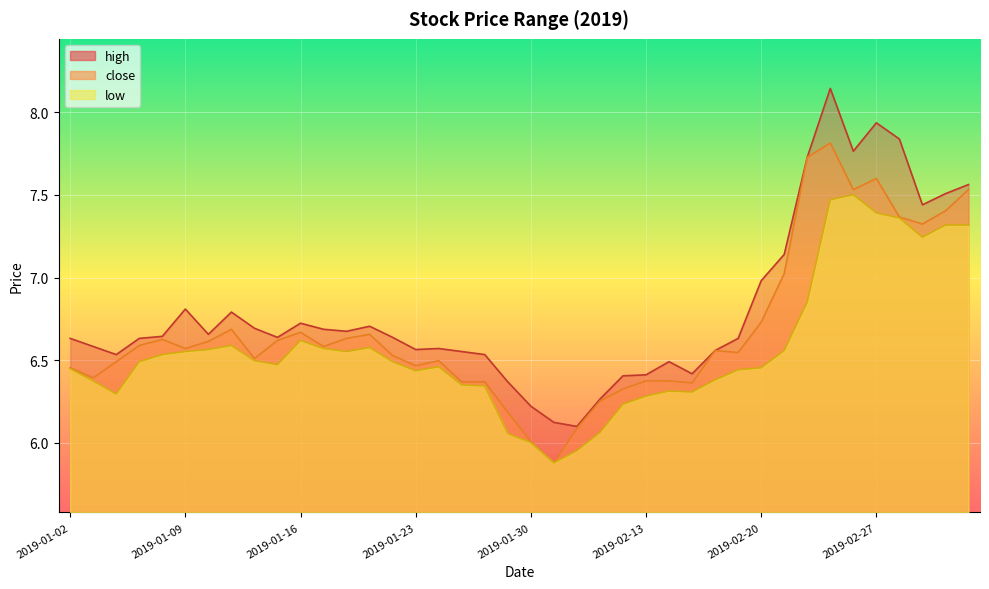

Reading left to right, transcribe all the data shown in this chart.

close: 2019-01-02=6.5	2019-01-03=6.4	2019-01-04=6.5	2019-01-07=6.6	2019-01-08=6.6	2019-01-09=6.6	2019-01-10=6.6	2019-01-11=6.7	2019-01-14=6.5	2019-01-15=6.6	2019-01-16=6.7	2019-01-17=6.6	2019-01-18=6.6	2019-01-21=6.7	2019-01-22=6.5	2019-01-23=6.5	2019-01-24=6.5	2019-01-25=6.4	2019-01-28=6.4	2019-01-29=6.2	2019-01-30=6.0	2019-01-31=5.9	2019-02-01=6.1	2019-02-11=6.3	2019-02-12=6.3	2019-02-13=6.4	2019-02-14=6.4	2019-02-15=6.4	2019-02-18=6.6	2019-02-19=6.5	2019-02-20=6.7	2019-02-21=7.0	2019-02-22=7.7	2019-02-25=7.8	2019-02-26=7.5	2019-02-27=7.6	2019-02-28=7.4	2019-03-01=7.3	2019-03-04=7.4	2019-03-05=7.5
high: 2019-01-02=6.6	2019-01-03=6.6	2019-01-04=6.5	2019-01-07=6.6	2019-01-08=6.6	2019-01-09=6.8	2019-01-10=6.7	2019-01-11=6.8	2019-01-14=6.7	2019-01-15=6.6	2019-01-16=6.7	2019-01-17=6.7	2019-01-18=6.7	2019-01-21=6.7	2019-01-22=6.6	2019-01-23=6.6	2019-01-24=6.6	2019-01-25=6.6	2019-01-28=6.5	2019-01-29=6.4	2019-01-30=6.2	2019-01-31=6.1	2019-02-01=6.1	2019-02-11=6.3	2019-02-12=6.4	2019-02-13=6.4	2019-02-14=6.5	2019-02-15=6.4	2019-02-18=6.6	2019-02-19=6.6	2019-02-20=7.0	2019-02-21=7.1	2019-02-22=7.7	2019-02-25=8.1	2019-02-26=7.8	2019-02-27=7.9	2019-02-28=7.8	2019-03-01=7.4	2019-03-04=7.5	2019-03-05=7.6
low: 2019-01-02=6.4	2019-01-03=6.4	2019-01-04=6.3	2019-01-07=6.5	2019-01-08=6.5	2019-01-09=6.6	2019-01-10=6.6	2019-01-11=6.6	2019-01-14=6.5	2019-01-15=6.5	2019-01-16=6.6	2019-01-17=6.6	2019-01-18=6.6	2019-01-21=6.6	2019-01-22=6.5	2019-01-23=6.4	2019-01-24=6.5	2019-01-25=6.4	2019-01-28=6.3	2019-01-29=6.1	2019-01-30=6.0	2019-01-31=5.9	2019-02-01=6.0	2019-02-11=6.1	2019-02-12=6.2	2019-02-13=6.3	2019-02-14=6.3	2019-02-15=6.3	2019-02-18=6.4	2019-02-19=6.4	2019-02-20=6.5	2019-02-21=6.6	2019-02-22=6.9	2019-02-25=7.5	2019-02-26=7.5	2019-02-27=7.4	2019-02-28=7.4	2019-03-01=7.2	2019-03-04=7.3	2019-03-05=7.3